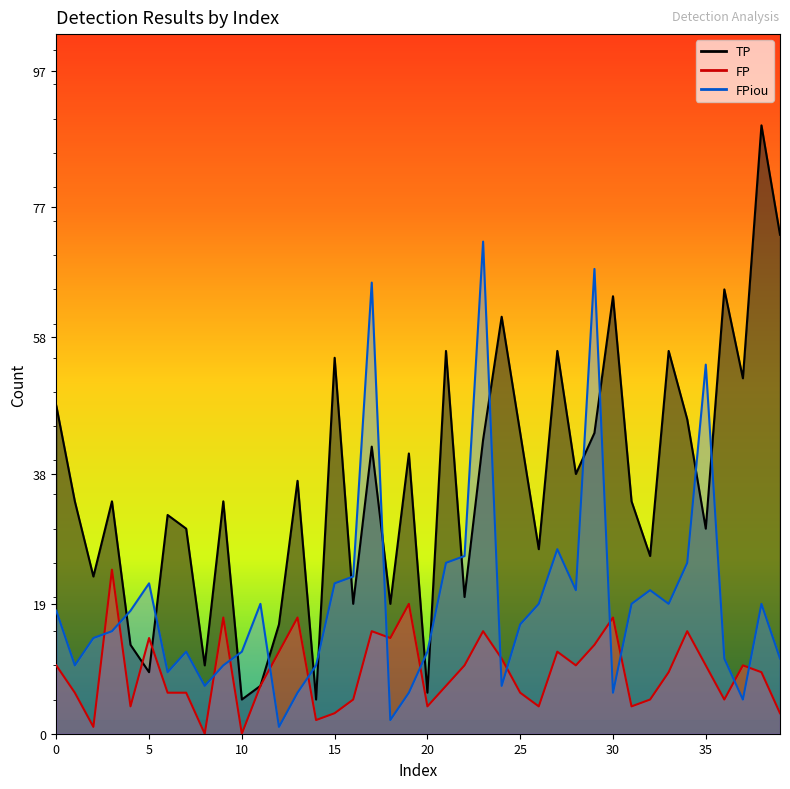

The value of FPiou at 7 is 3. True or false?

False